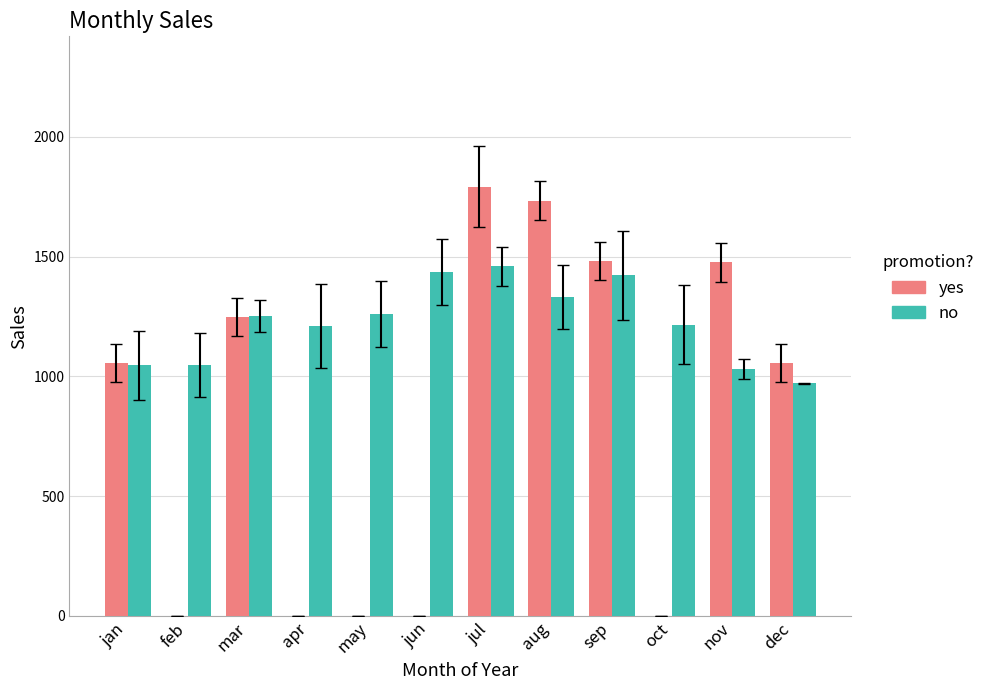

Which series has the widest spread of values?

yes